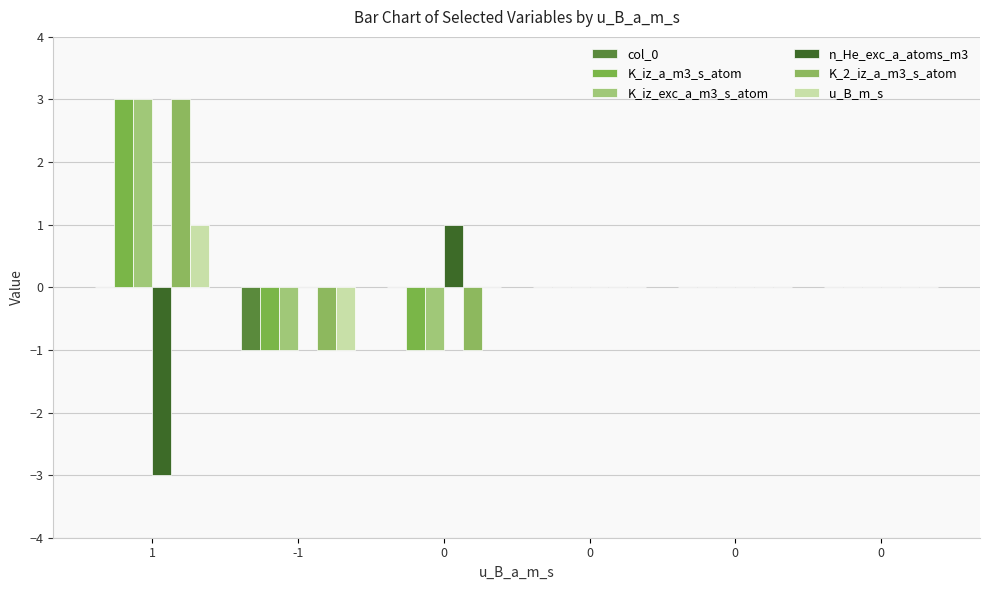

What is the difference between the highest and lowest values at 0?

2